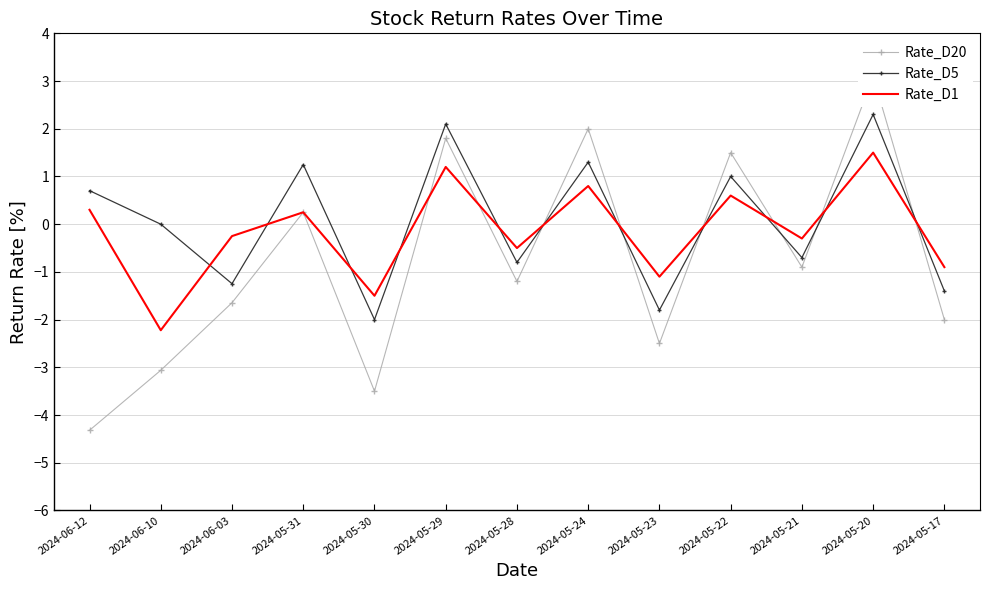

Rank the series by their maximum value, from highest to lowest.

Rate_D20, Rate_D5, Rate_D1